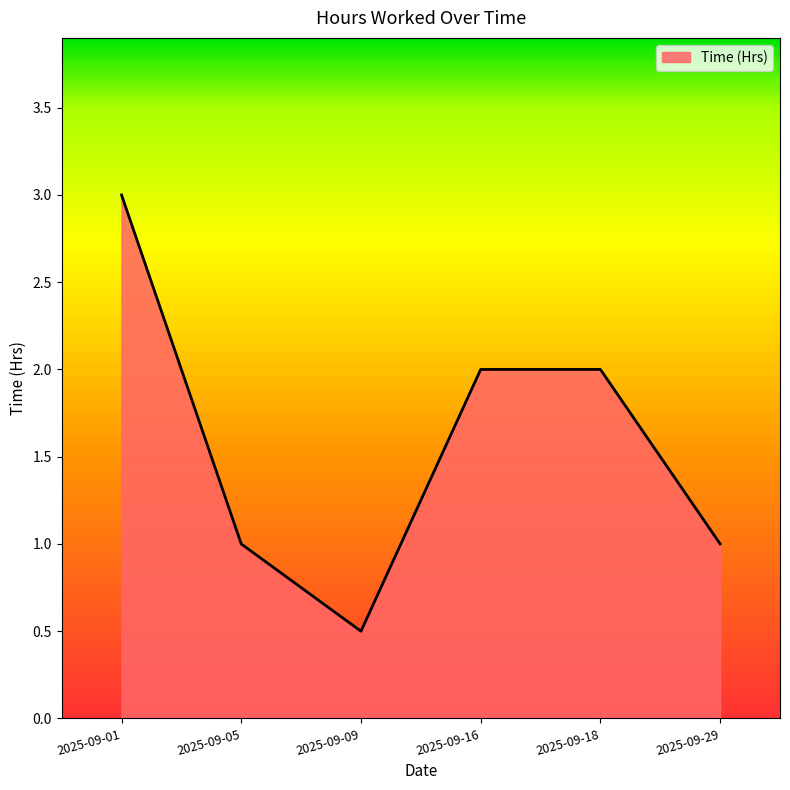

At which category does the data reach its first local valley?

2025-09-09